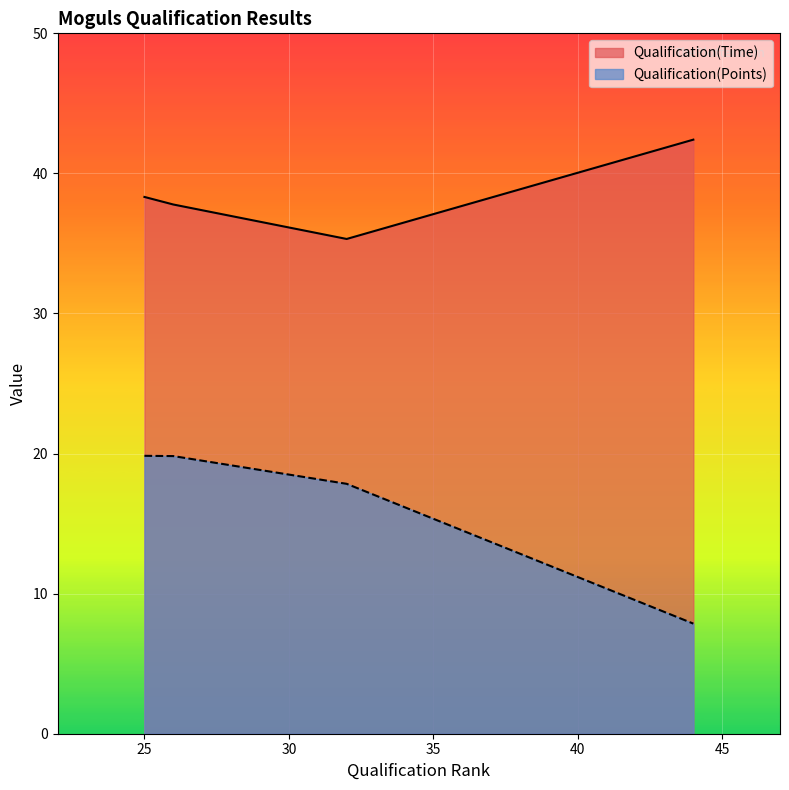

What is the greatest value displayed?

42.4